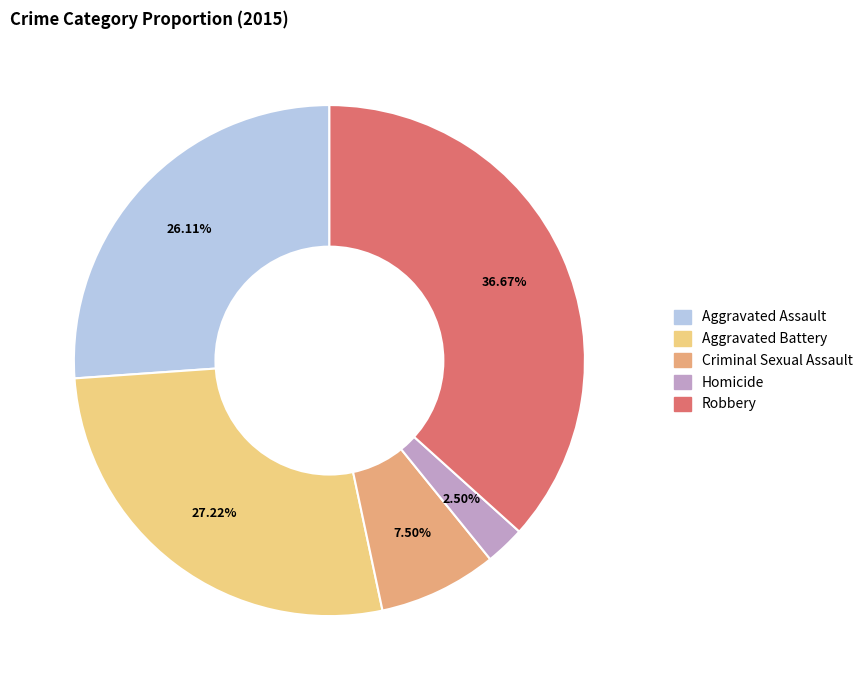

Approximately how many times larger is the value at Aggravated Assault compared to Homicide?

10.4